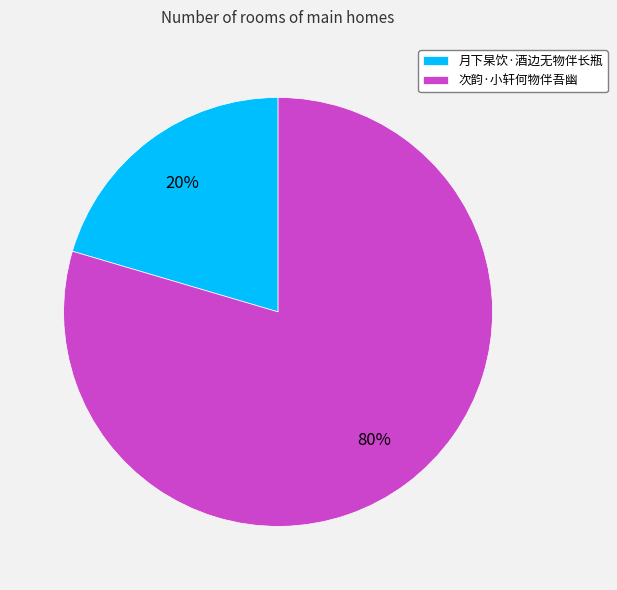

Which slice represents more than half of the pie?

次韵·小轩何物伴吾幽